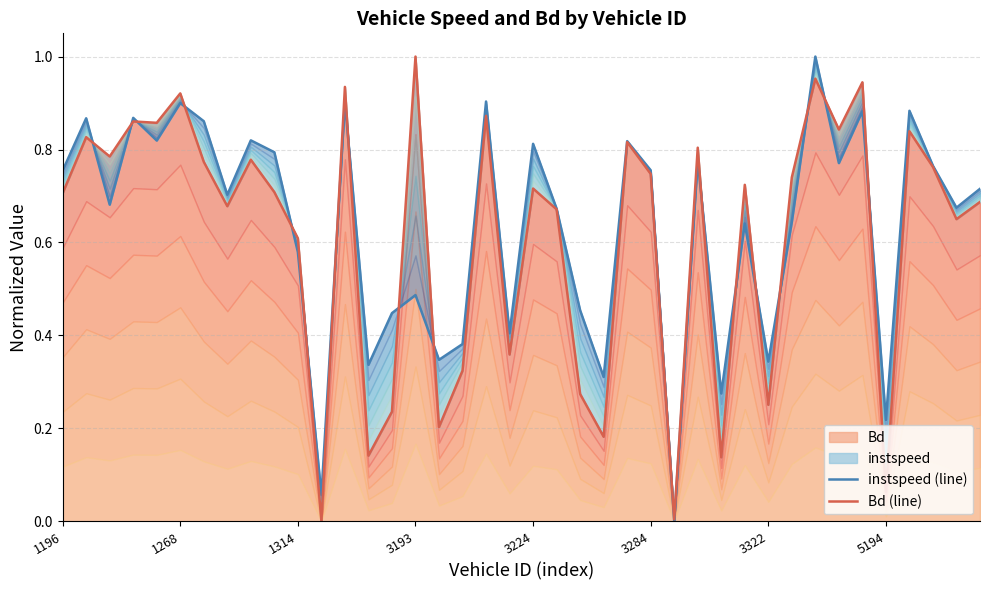

Which series has the largest total across all categories?

instspeed (line)